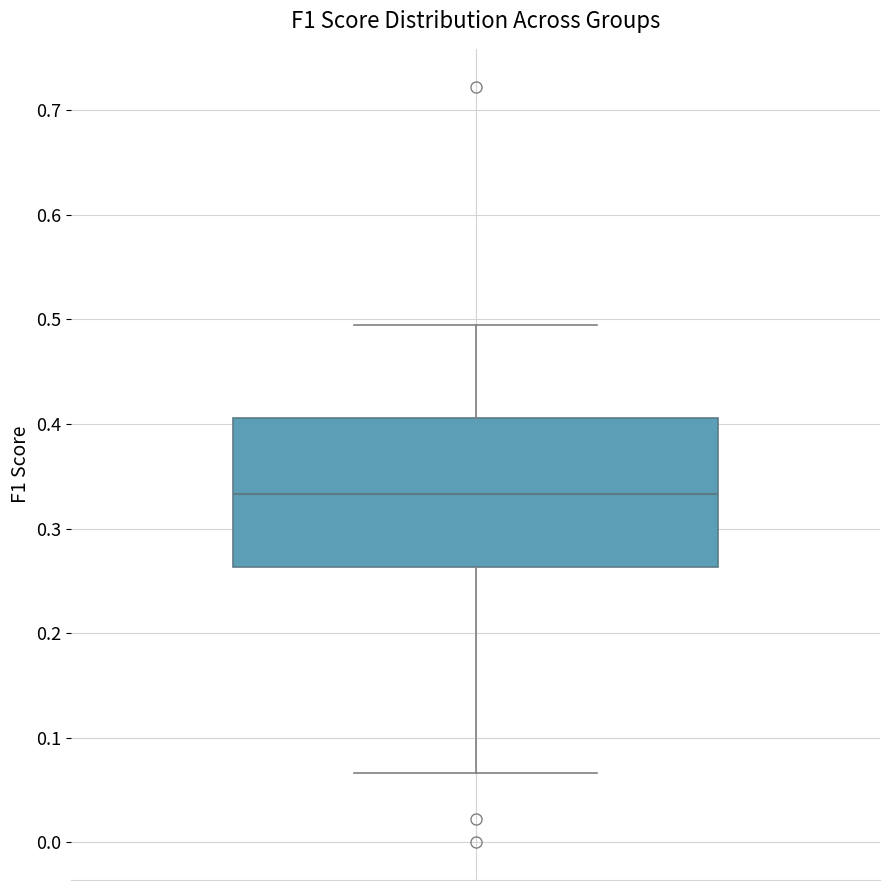

Read this box plot against the y-axis: the position of the median line, the range covered by the box, and the ends of both whiskers. The values are not printed on the chart, so give them approximately, as read against the axis.

median 0.33, box 0.26 to 0.41, whiskers 0.07 to 0.49